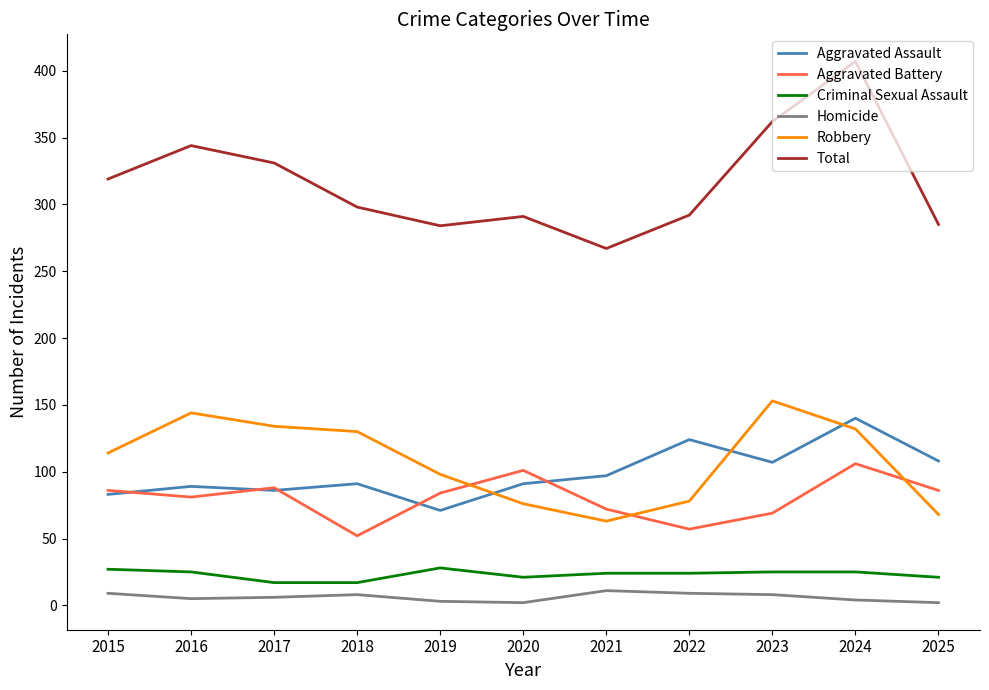

Between 2017 and 2020, which series saw the biggest shift?

Robbery